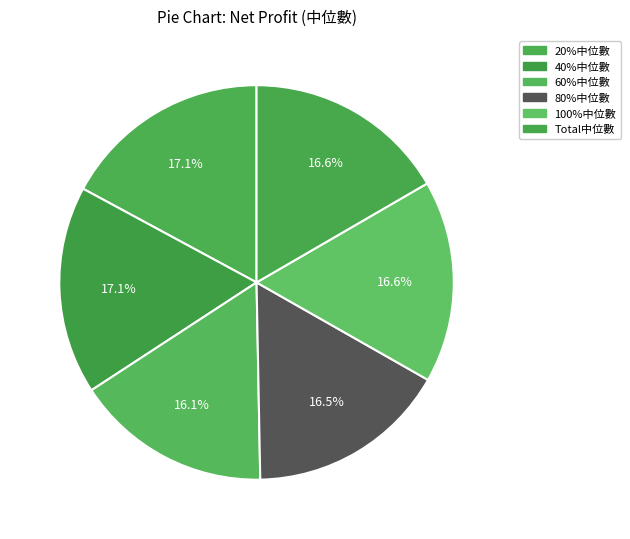

Count the number of slices in the pie.

6